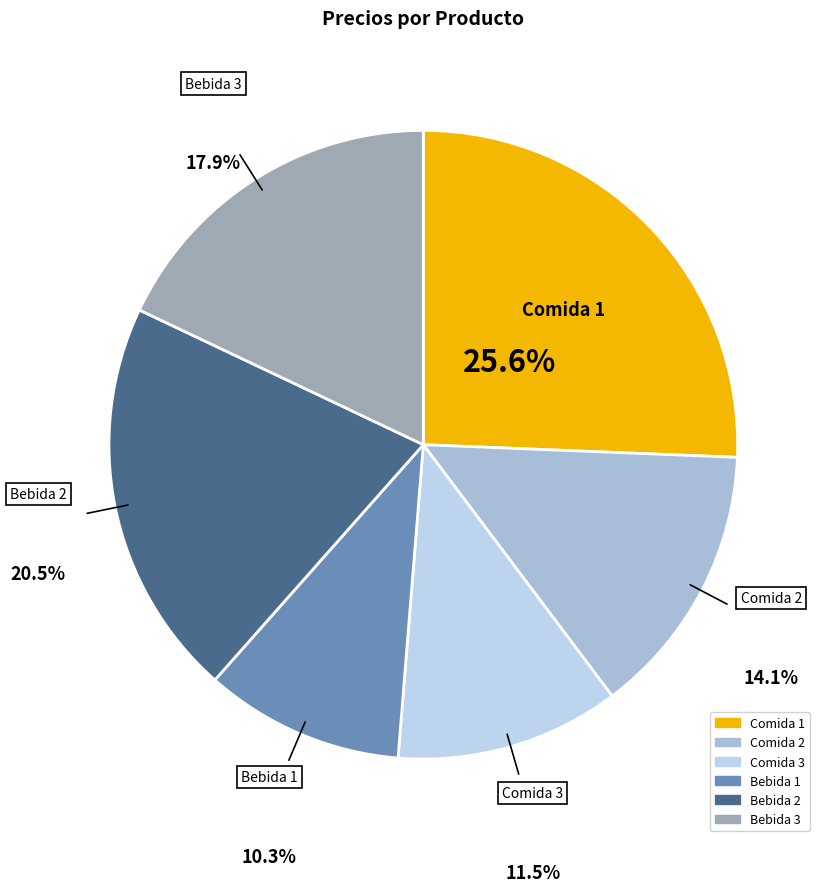

Rank the categories by value from lowest to highest.

Bebida 1, Comida 3, Comida 2, Bebida 3, Bebida 2, Comida 1